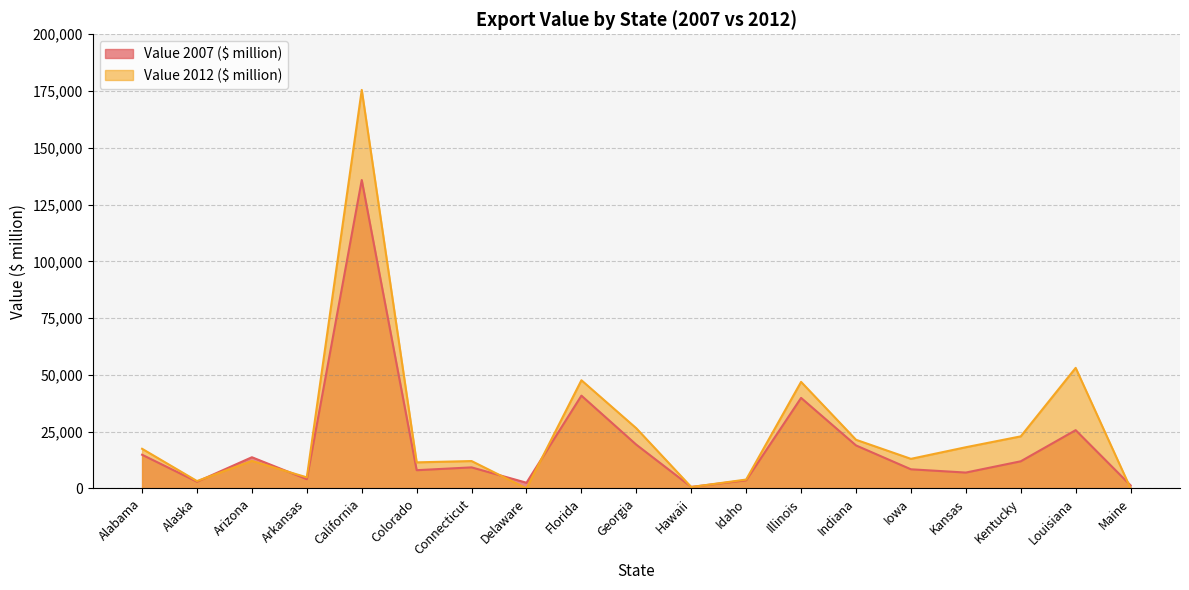

The Value 2012 ($ million) series shows 21424 at Indiana. True or false?

True